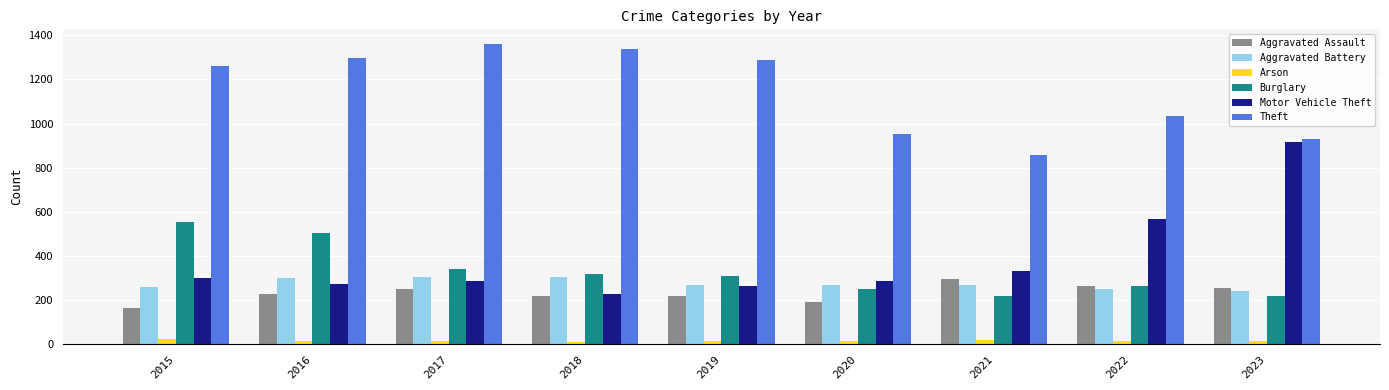

What is the maximum value shown in the chart?

1359